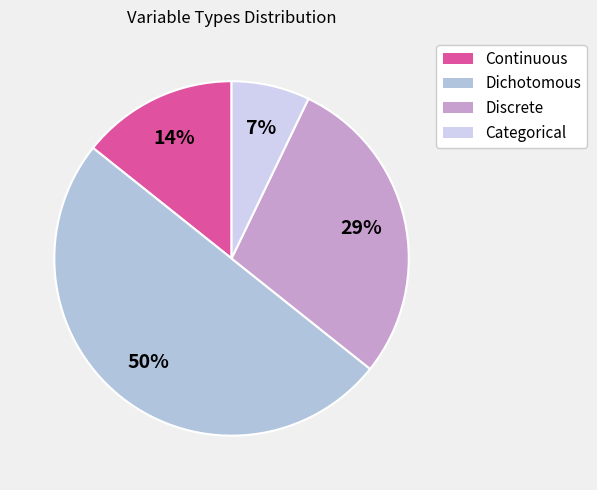

Does Categorical represent more than half of the total?

No